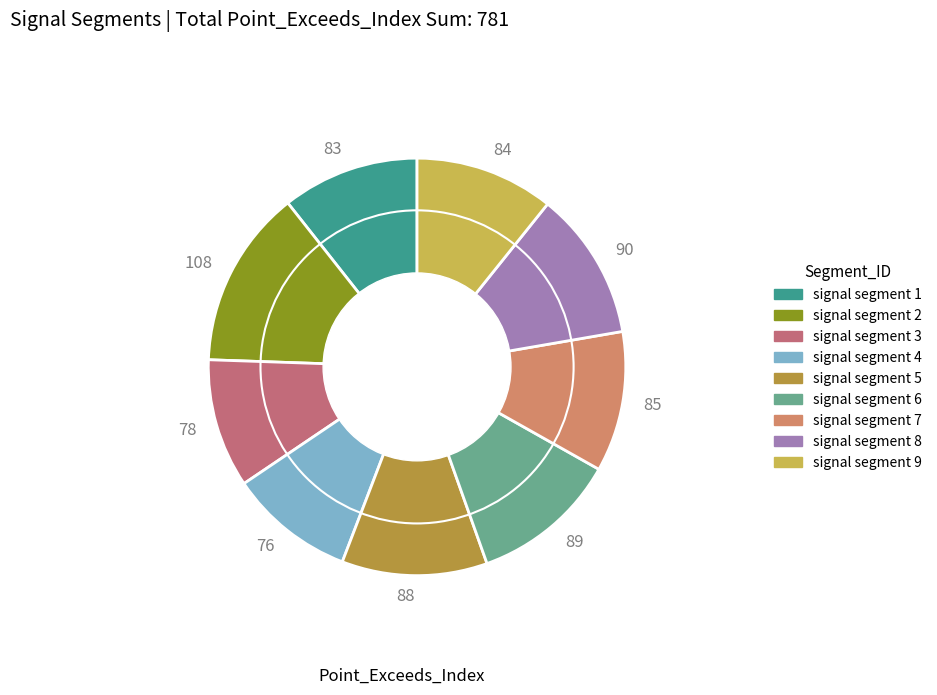

What is the ratio of the value at 76 to the value at 78?

1.0